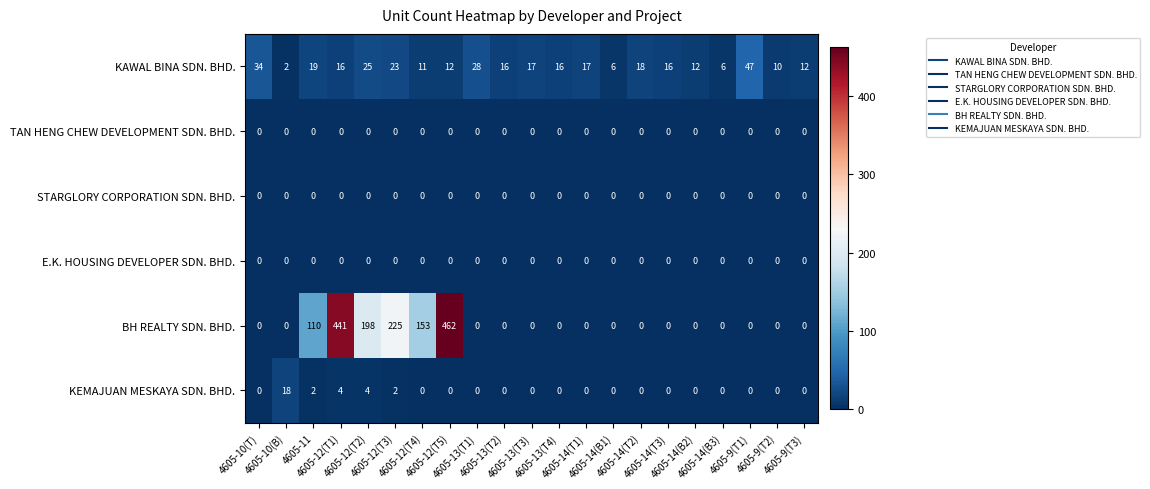

What is the greatest value displayed?

462